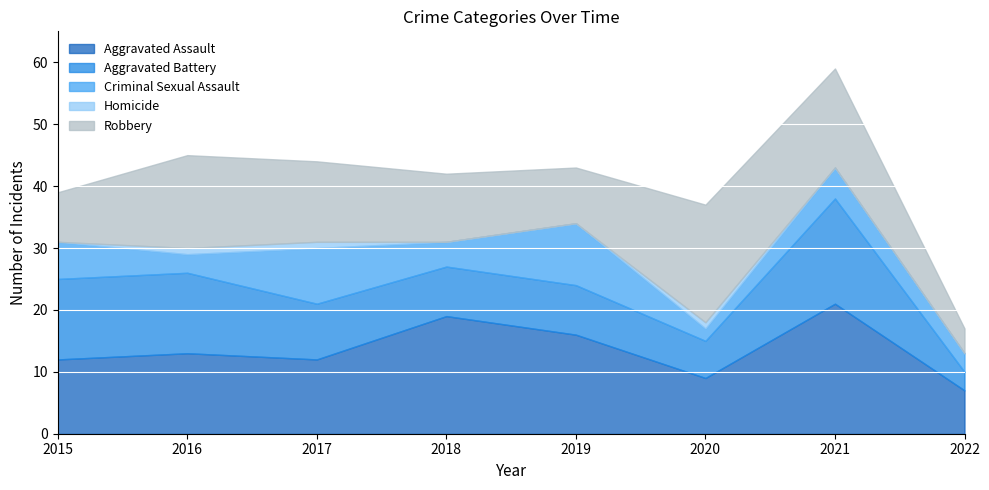

How many categories are shown in the chart?

8